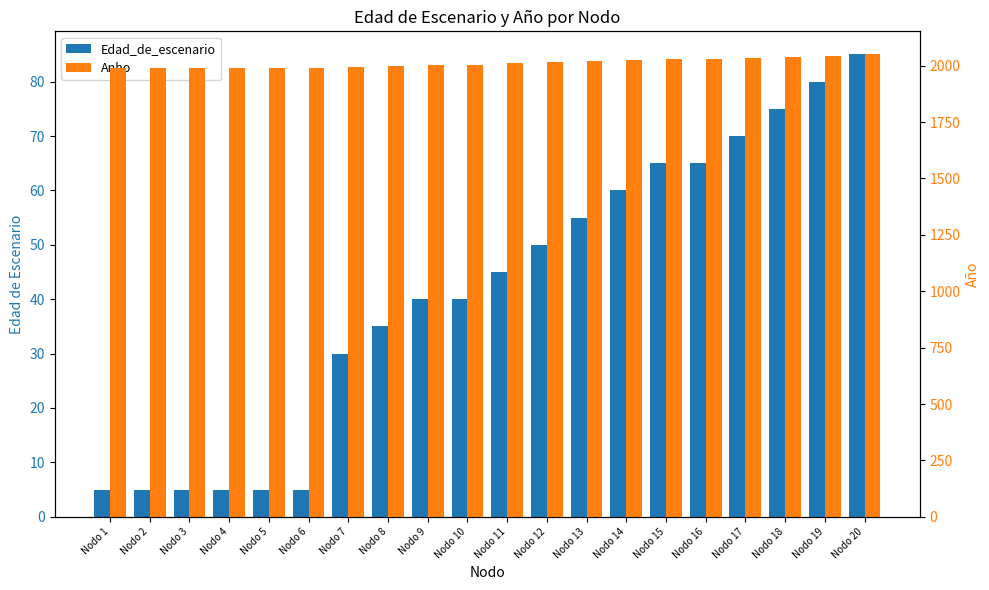

Between Nodo 13 and Nodo 16, which series saw the biggest shift?

Edad_de_escenario